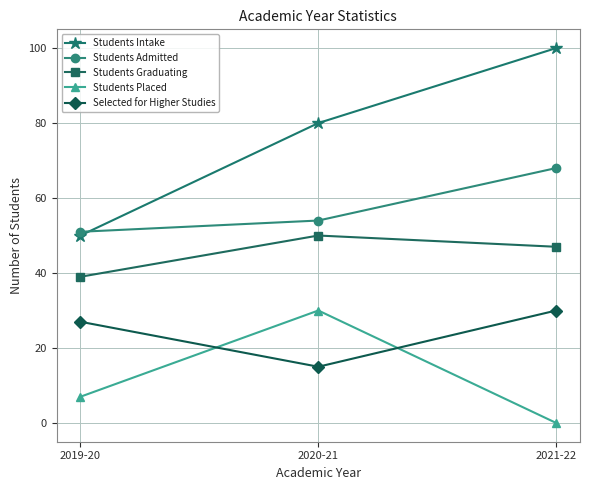

True or false: Selected for Higher Studies has a value of 30 at 2021-22.

True